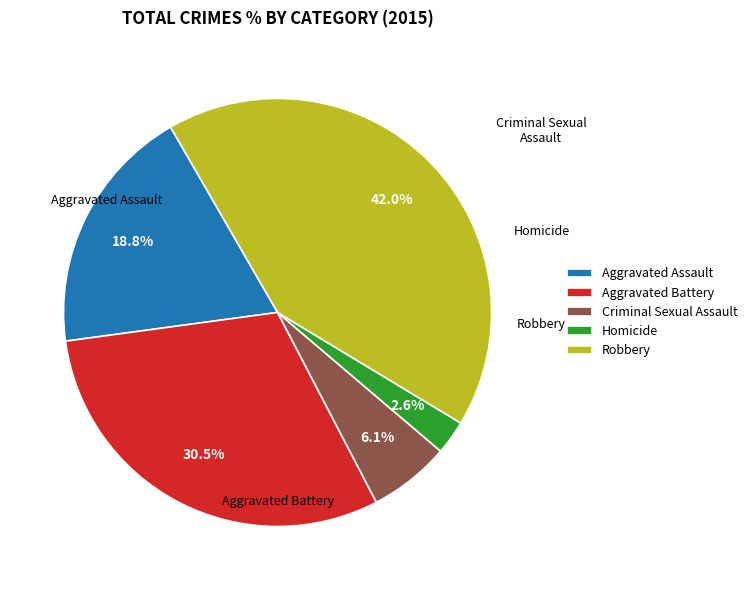

To the nearest percent, what is the difference between the Criminal Sexual Assault and Aggravated Assault slice percentages?

13%